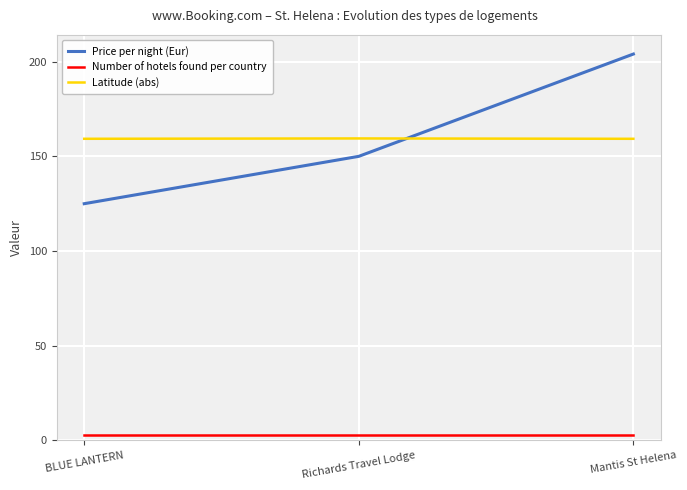

What value does the Number of hotels found per country series have at Richards Travel Lodge?

3.0